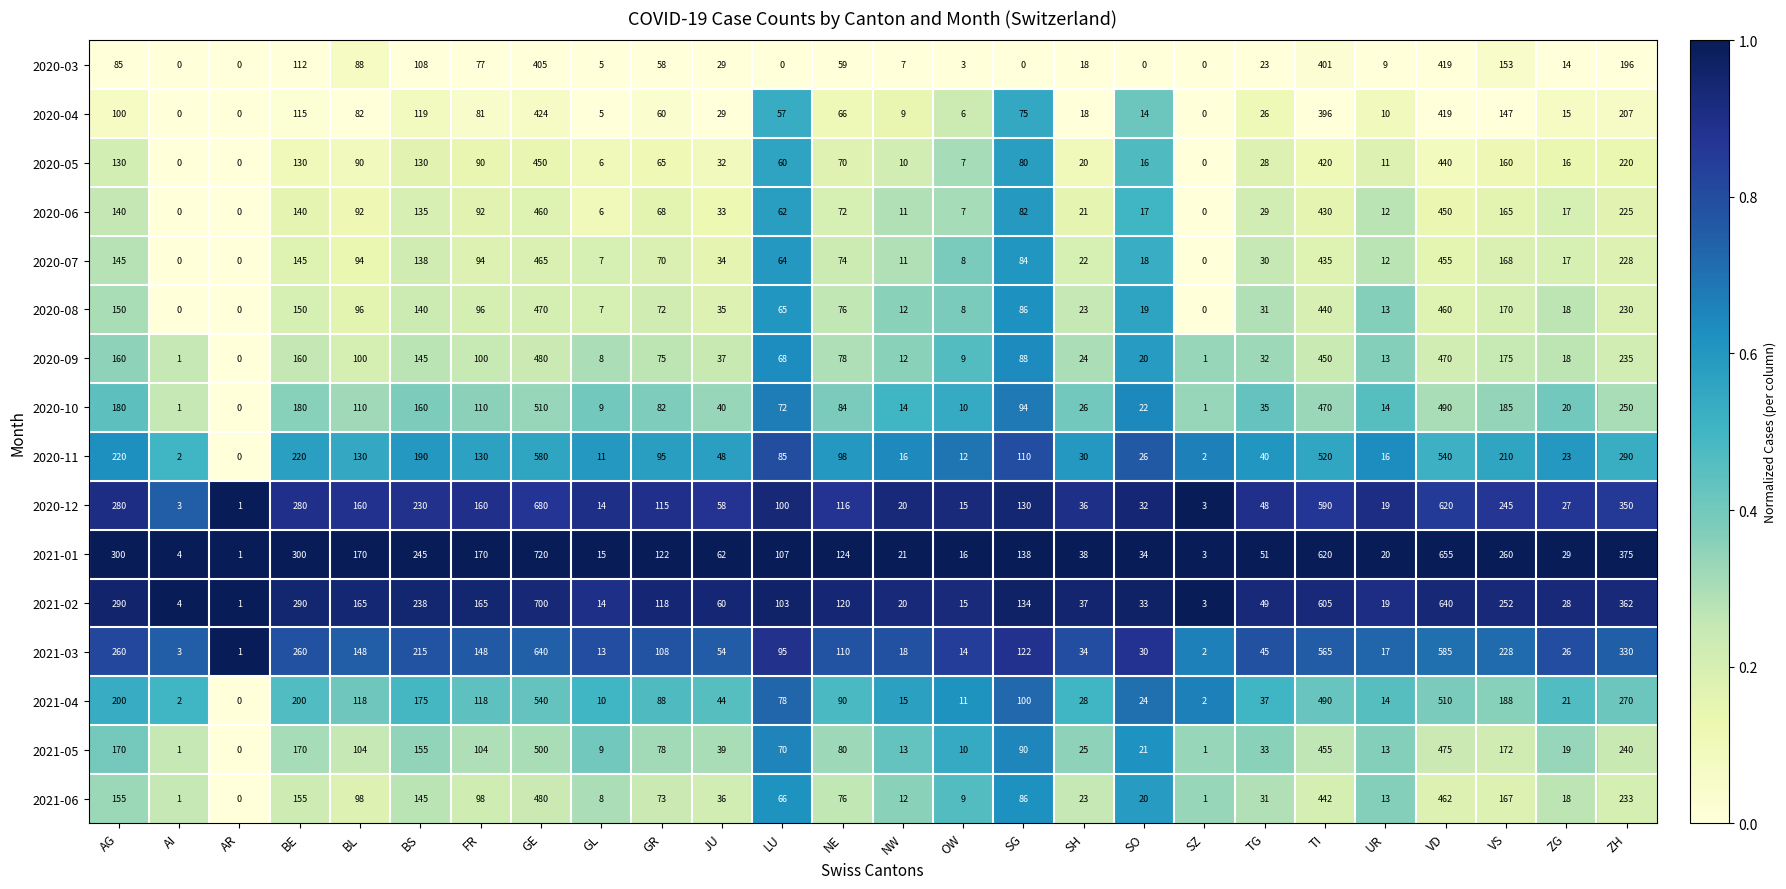

Where does the 2020-10 series first go above 82?

AG